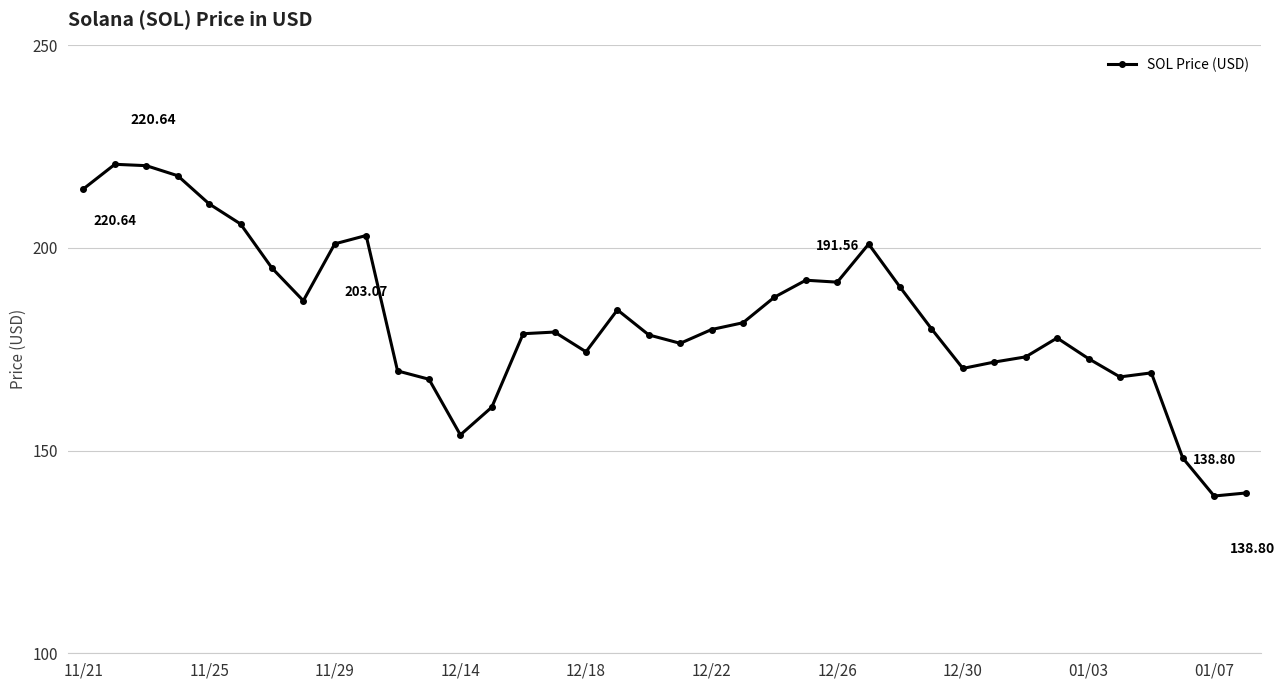

What is the sum of all values?

6934.2